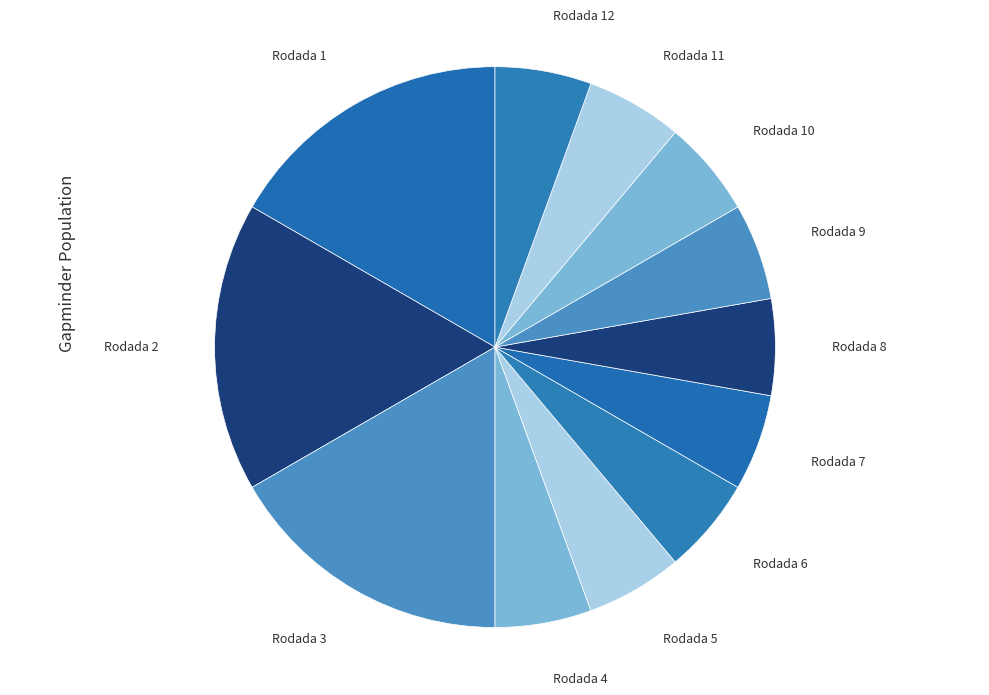

Is there any slice that represents more than half of the pie?

No